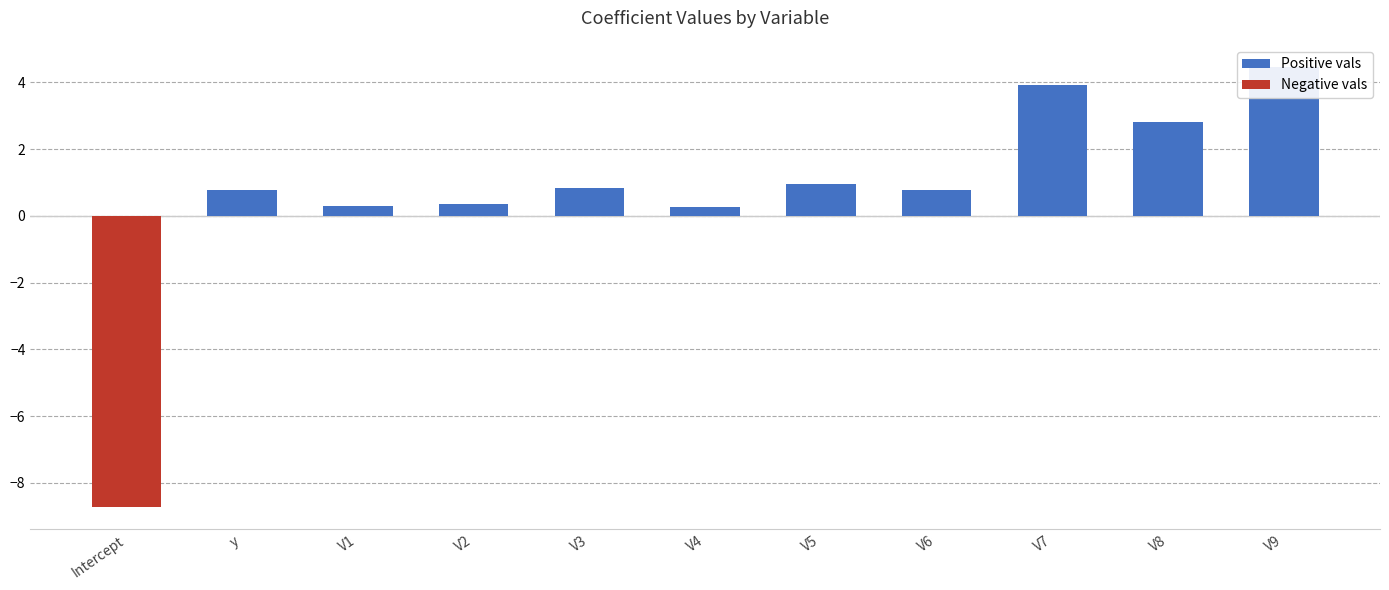

At which label is the value closest to -2?

V4